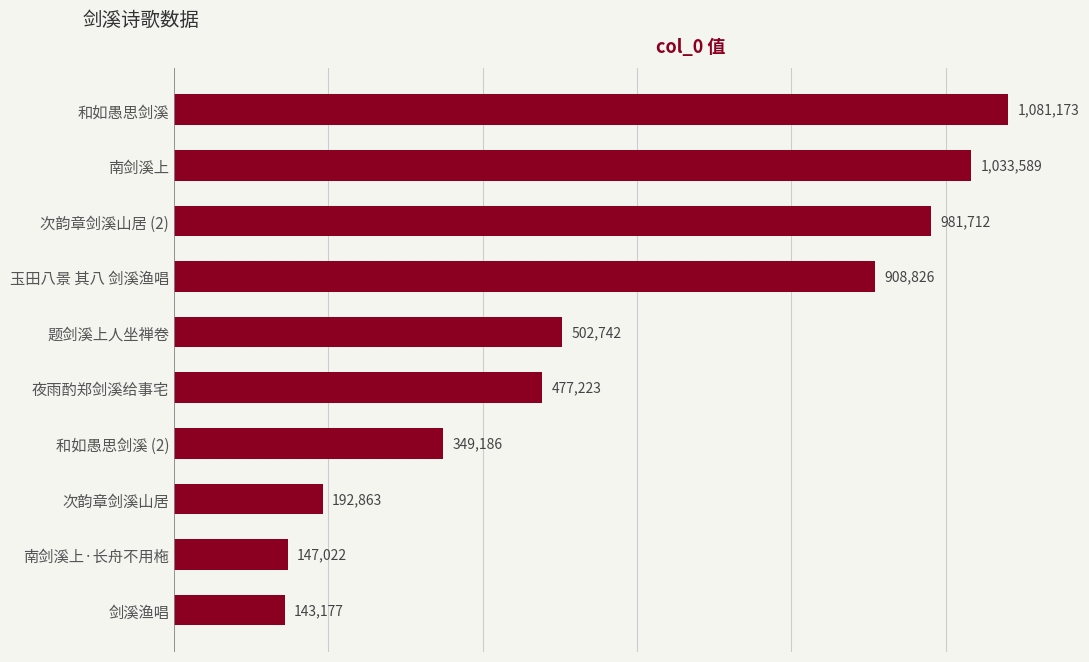

Which has a higher value, 夜雨酌郑剑溪给事宅 or 次韵章剑溪山居?

夜雨酌郑剑溪给事宅